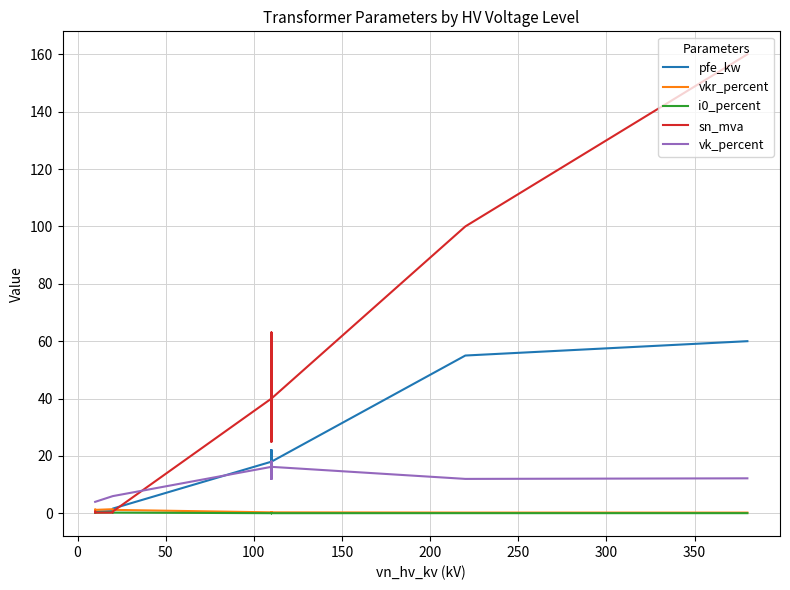

List the series in order of their peak value, lowest first.

i0_percent, vkr_percent, vk_percent, pfe_kw, sn_mva